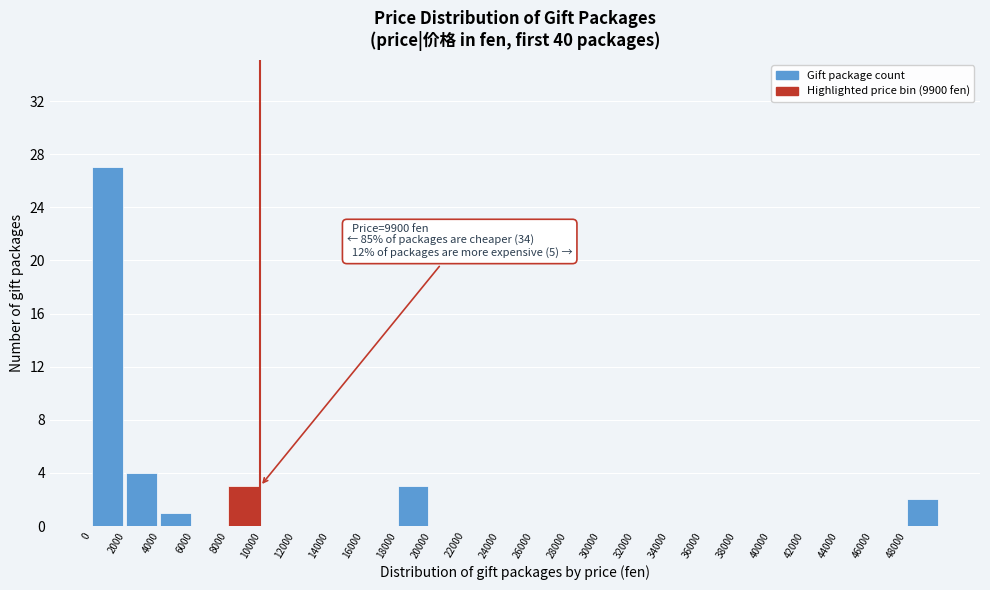

Over which range of the x-axis is the bar tallest?

0 to 2000